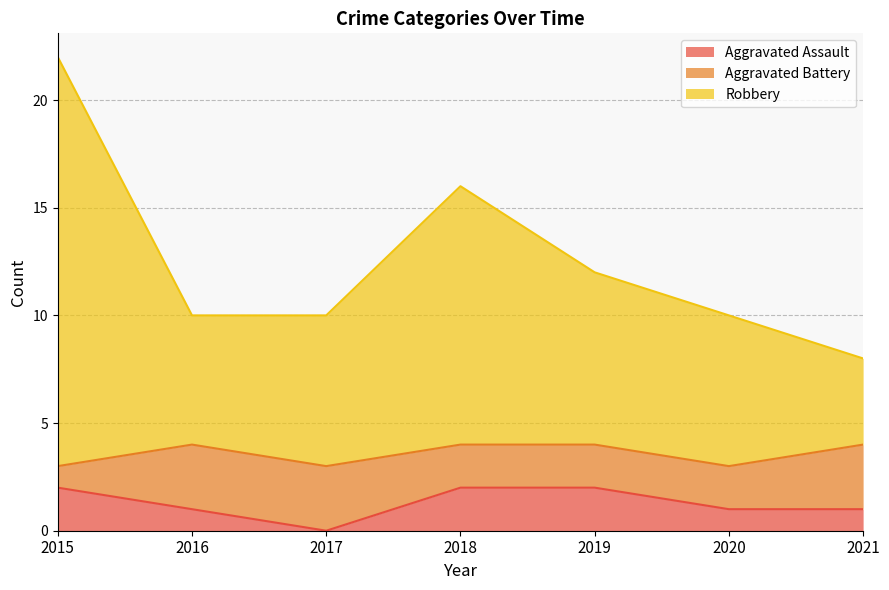

At which label does Aggravated Assault reach its minimum?

2017